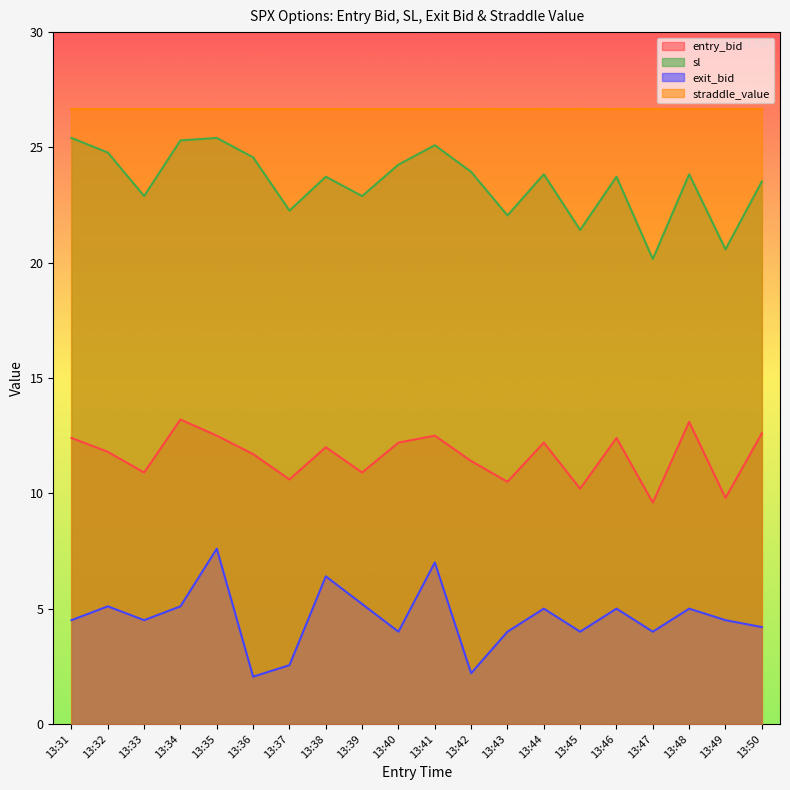

True or false: sl and exit_bid intersect in this chart.

False